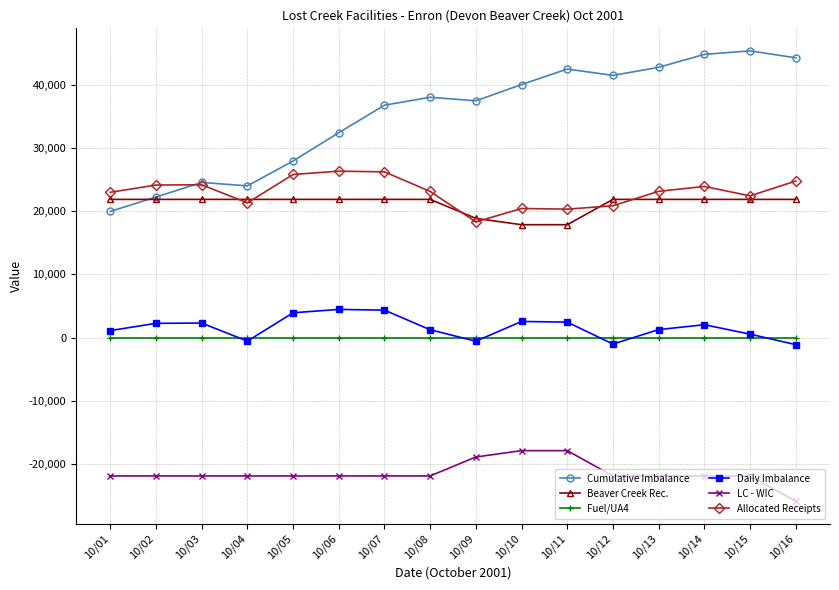

Which series ends up on top after the final intersection of Allocated Receipts and Beaver Creek Rec.?

Allocated Receipts